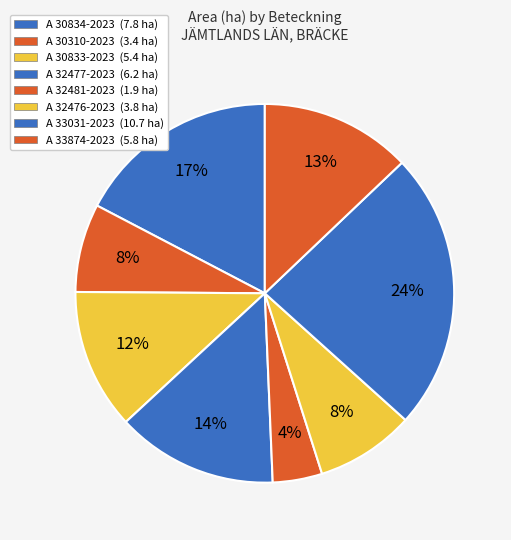

Count the number of slices in the pie.

8